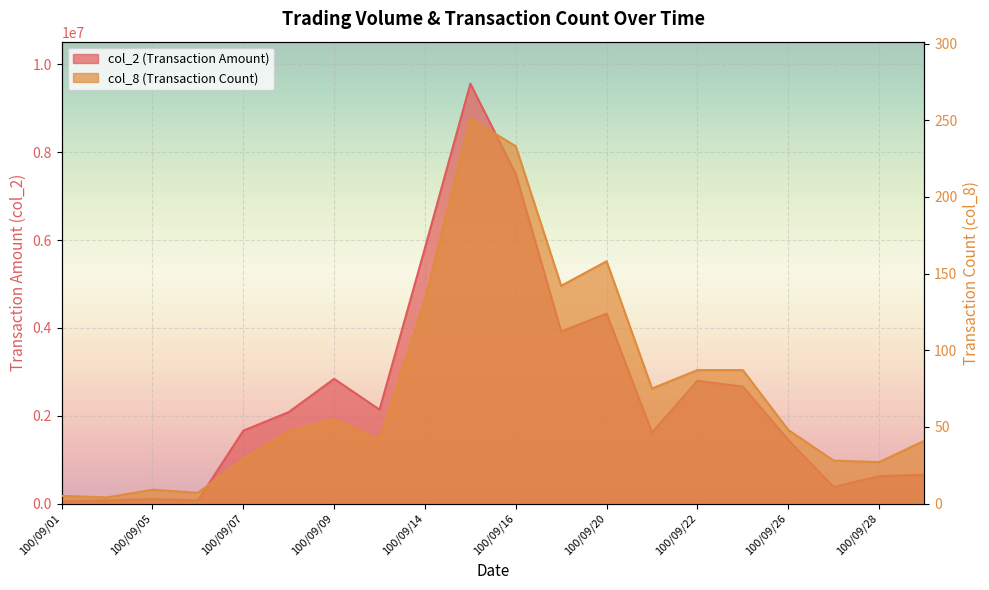

Read the col_8 value at 100/09/16.

233